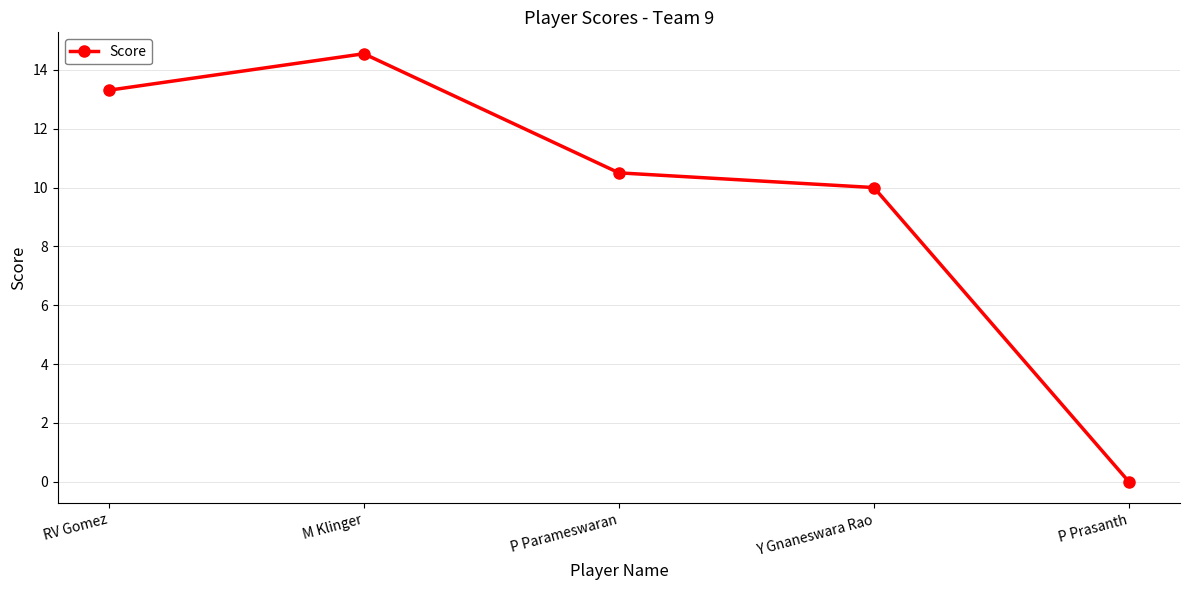

What is the approximate value at M Klinger?

14.5